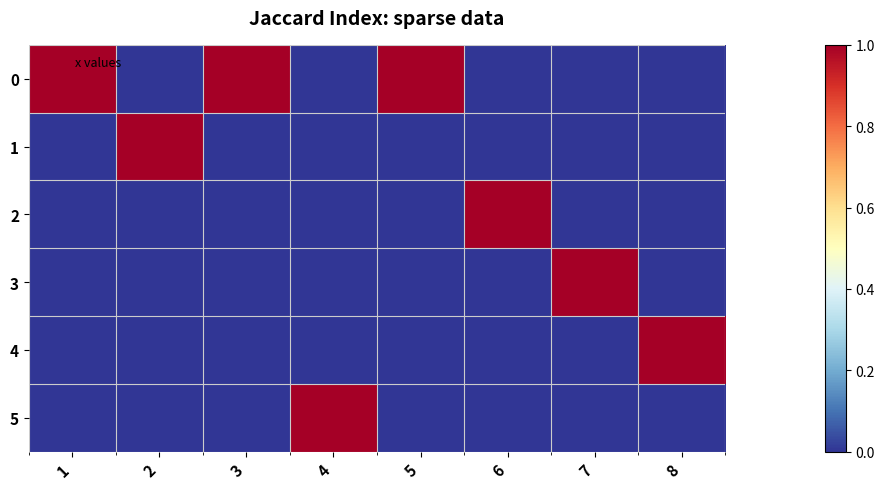

What is the spread (max minus min) of values at 8?

1